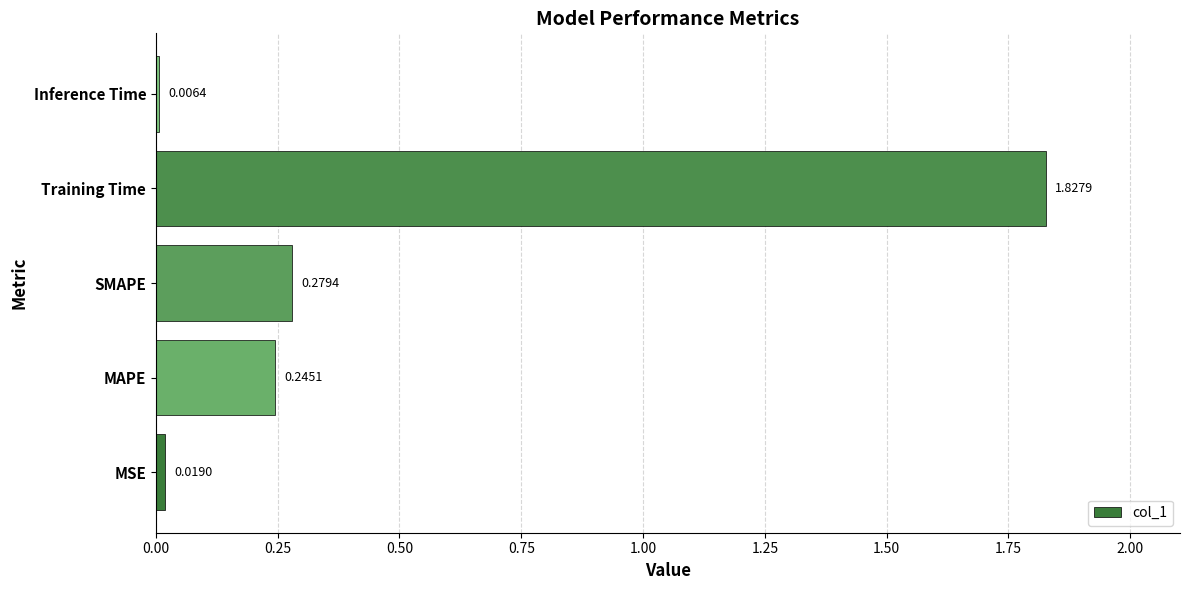

List the labels in order of value, largest first.

Training Time, SMAPE, MAPE, MSE, Inference Time